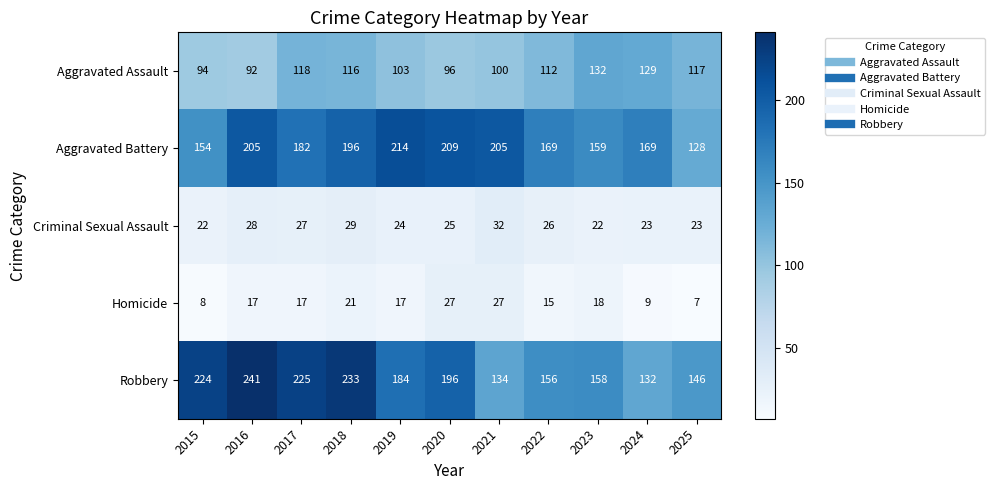

The Robbery series shows 184 at 2019. True or false?

True